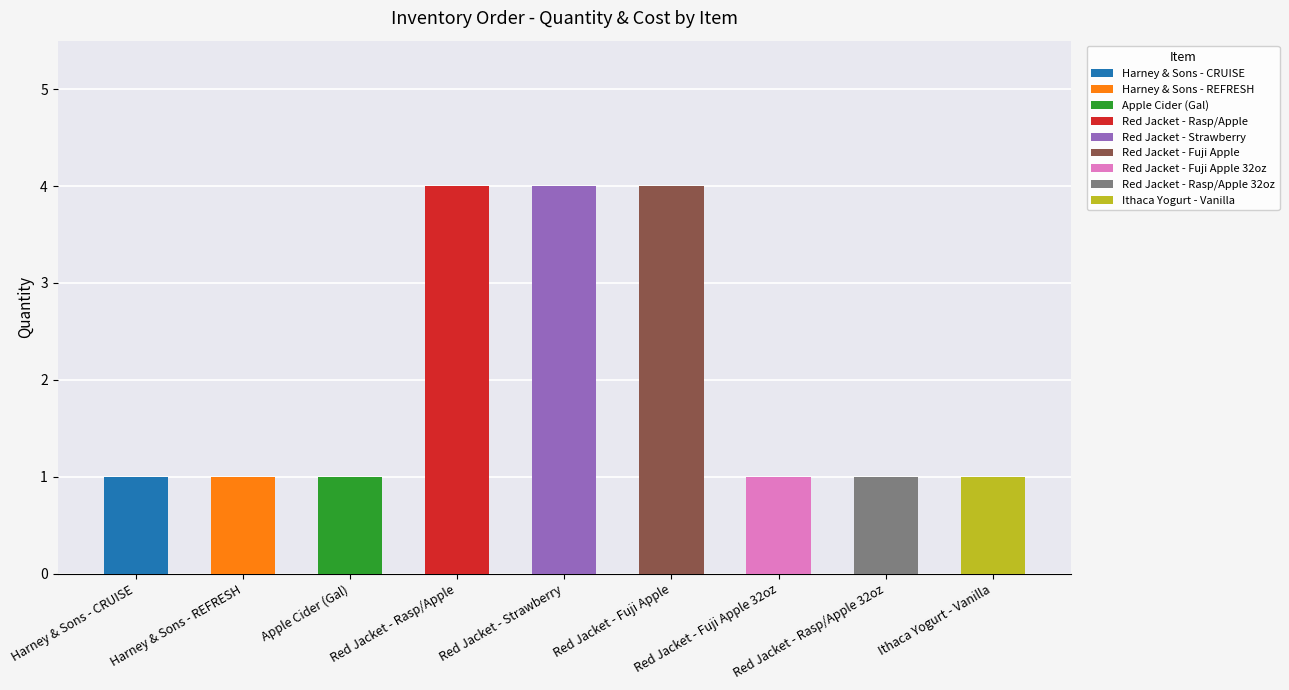

What is the approximate value at Red Jacket - Rasp/Apple 32oz?

1